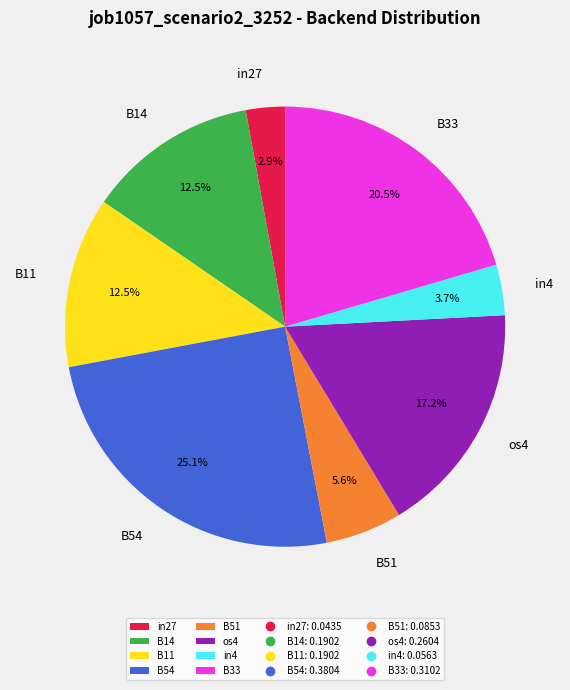

How many slices are in this pie chart?

8